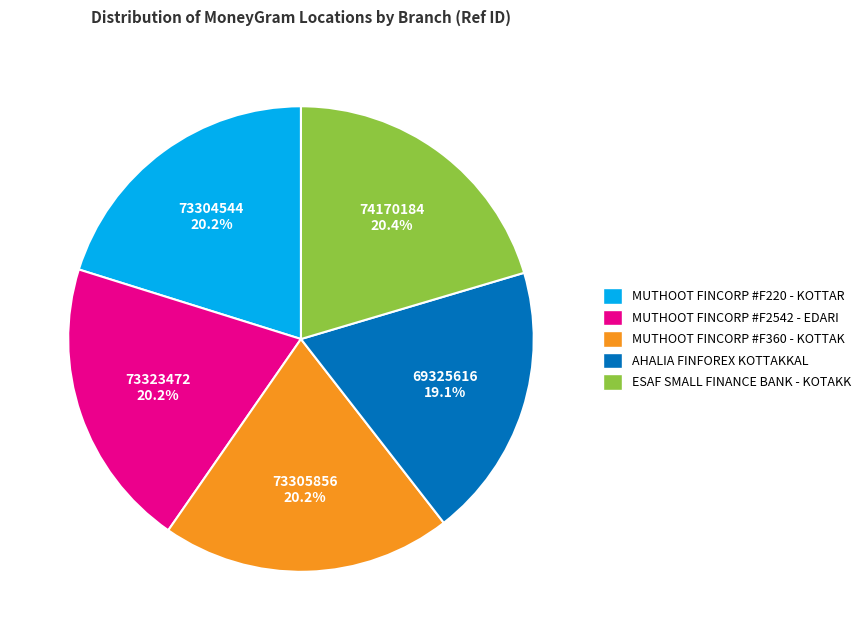

Which slice is the smallest?

AHALIA FINFOREX KOTTAKKAL